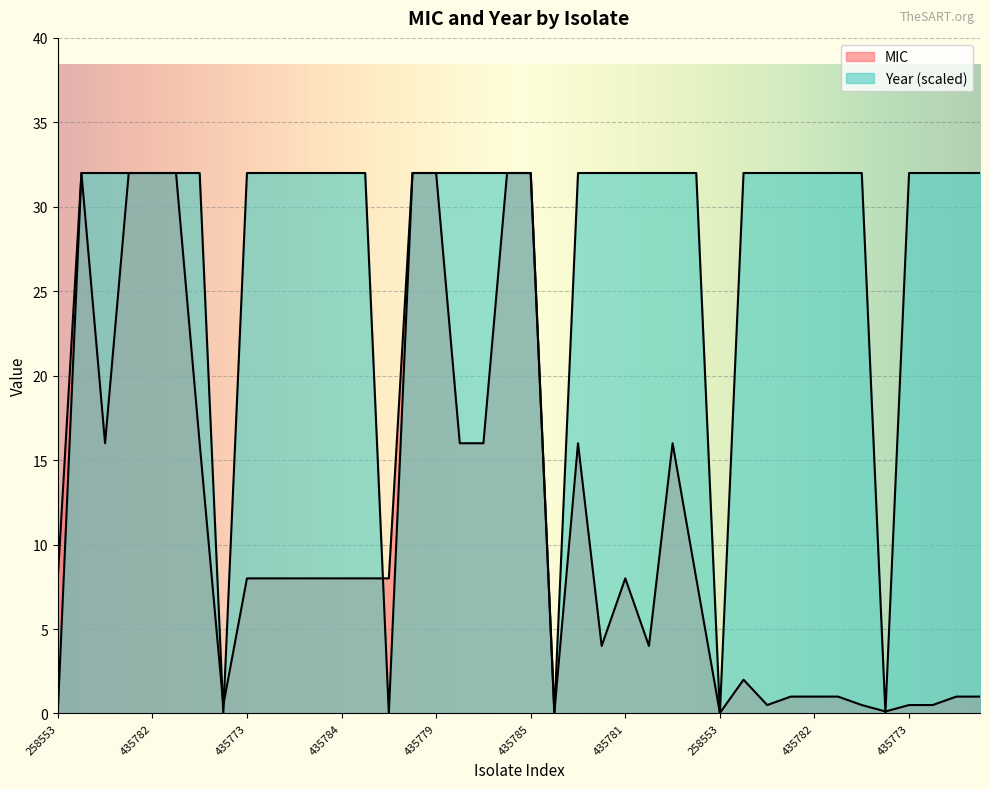

In MIC, how many points are lower than both neighbors (excluding endpoints)?

8